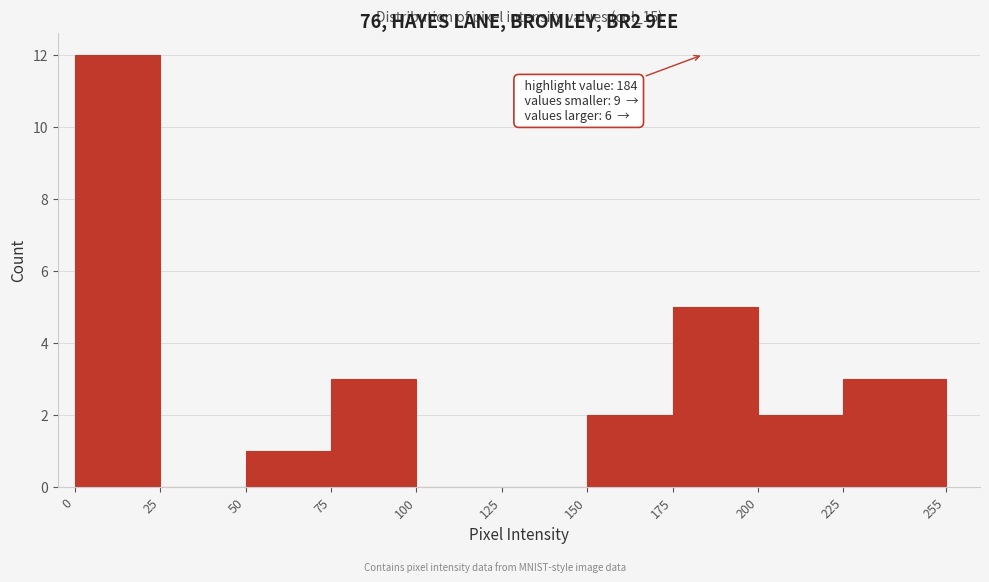

Over which range of the x-axis is the bar tallest?

0 to 25